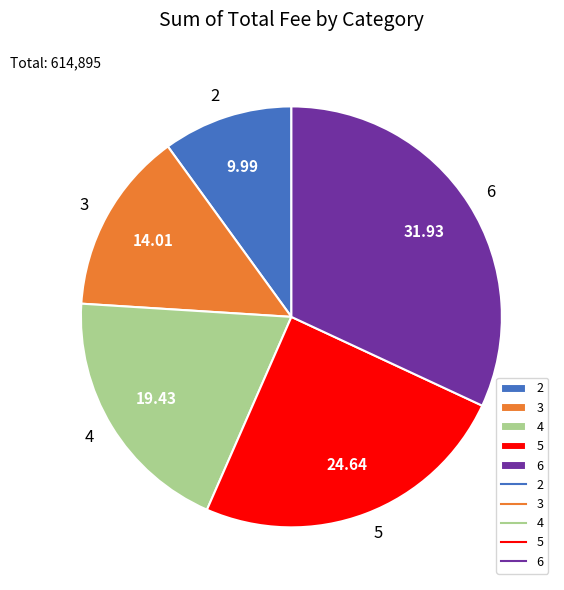

Is the sum of 3 and 6 greater than half?

No